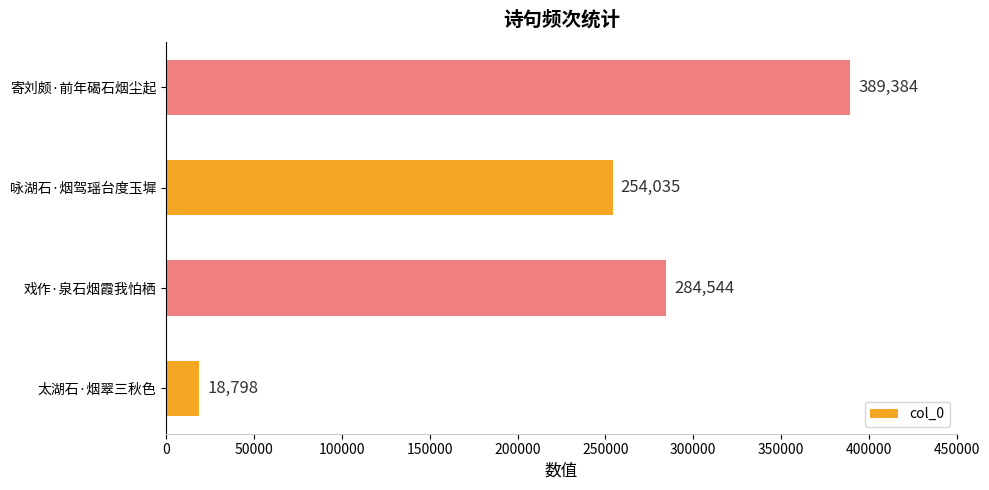

Is it true that the value at 咏湖石·烟驾瑶台度玉墀 is 371193?

False